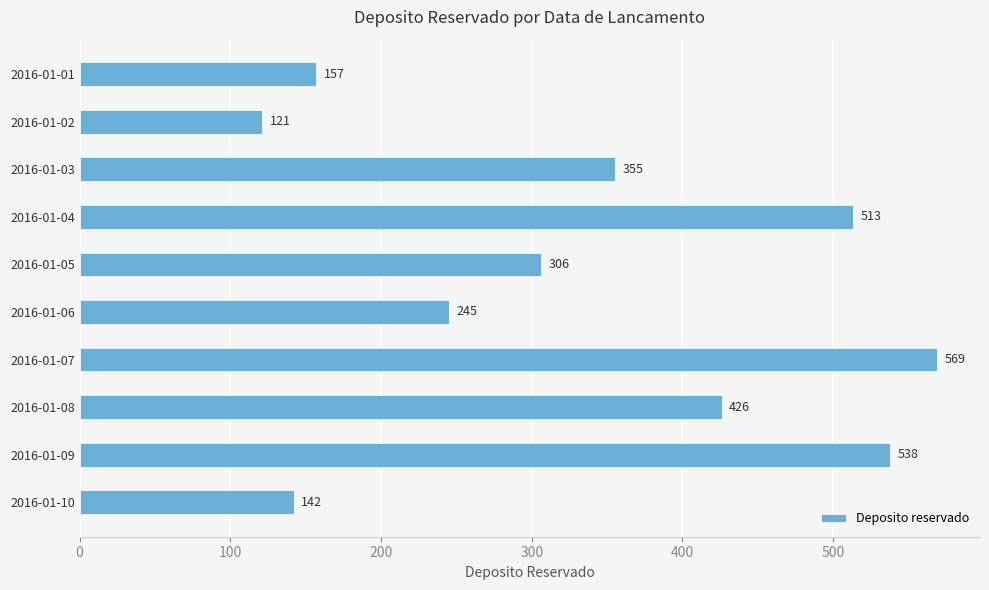

Approximately how many times larger is the value at 2016-01-02 compared to 2016-01-01?

0.8